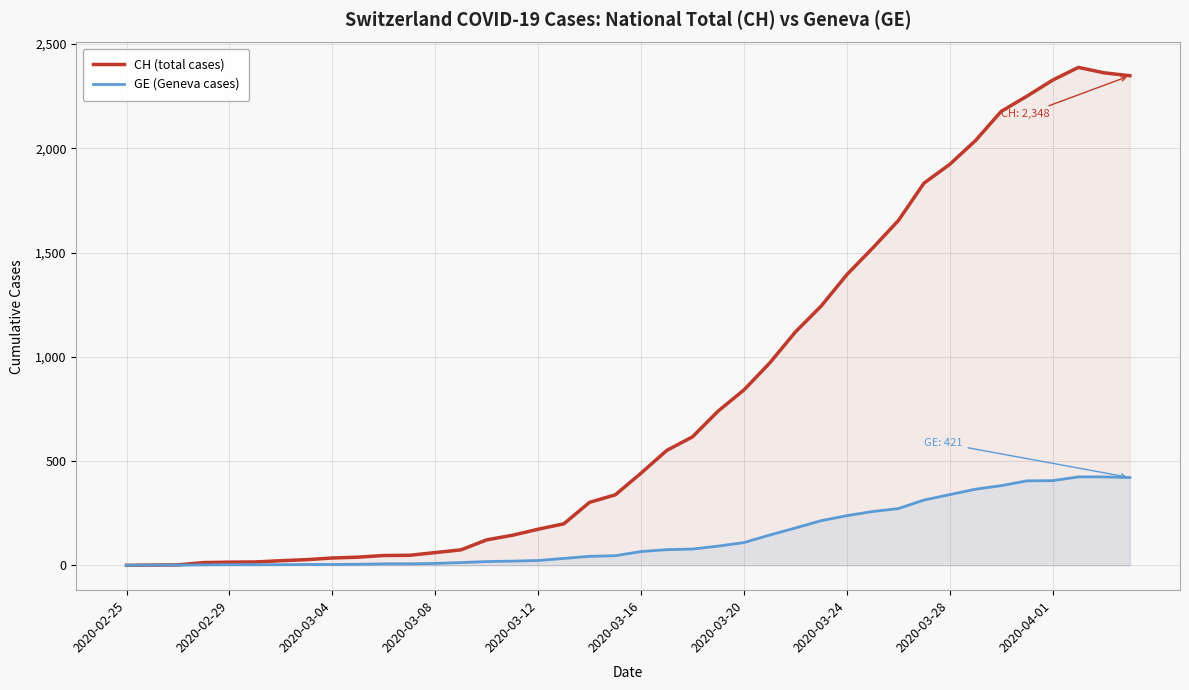

Count the number of data series in this chart.

2